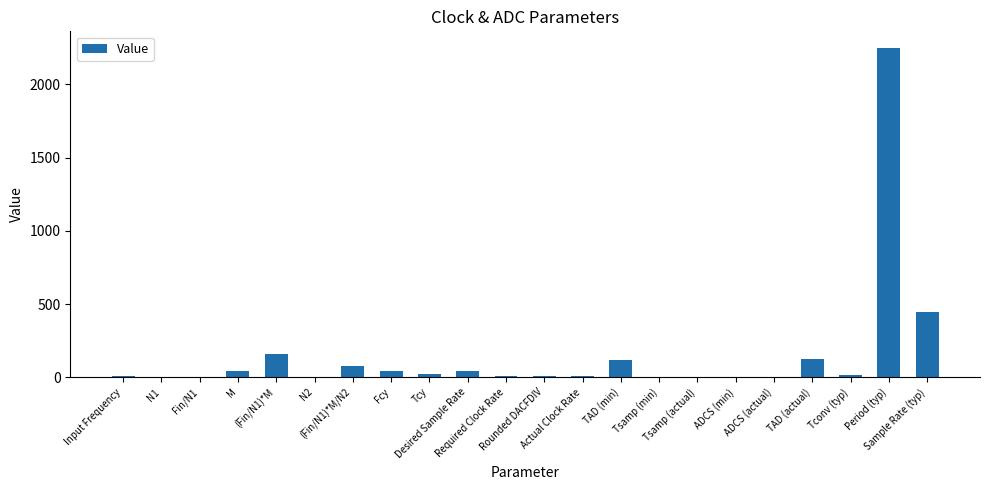

Count the number of categories in the chart.

22